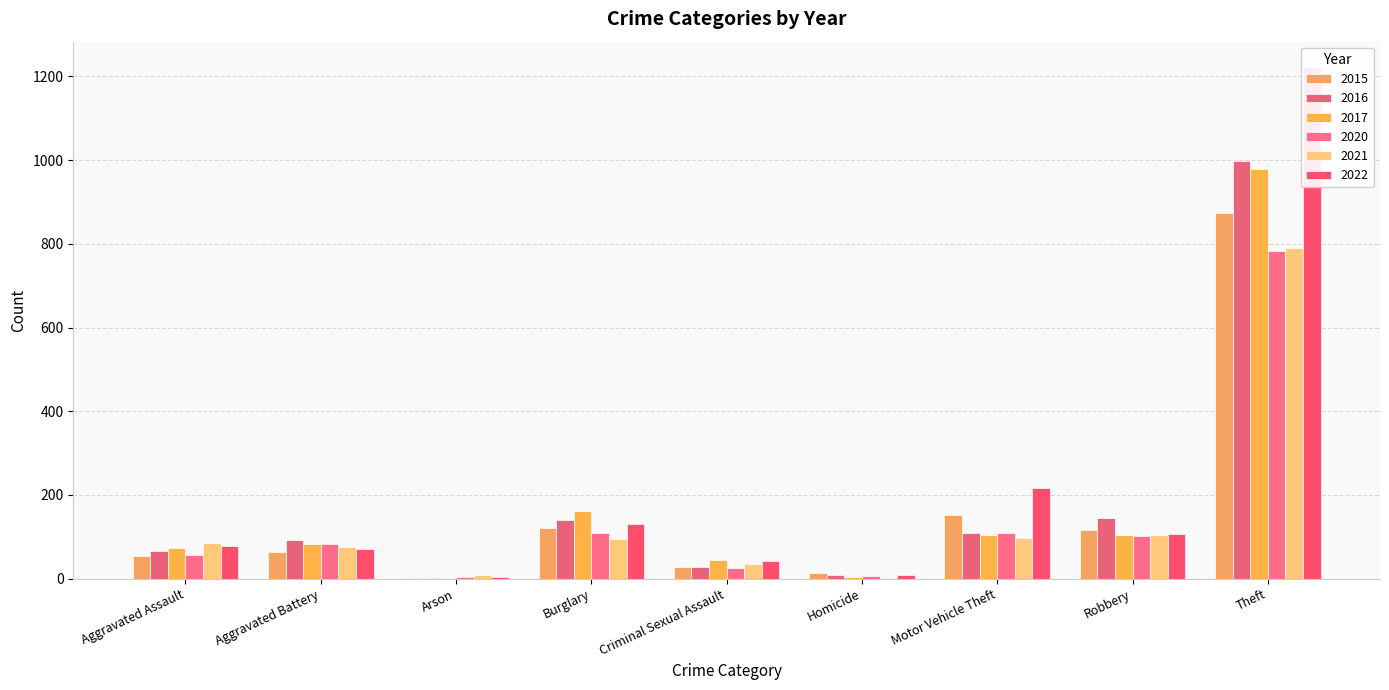

Is the value of 2020 at Criminal Sexual Assault greater than the value of 2017 at Aggravated Assault?

No